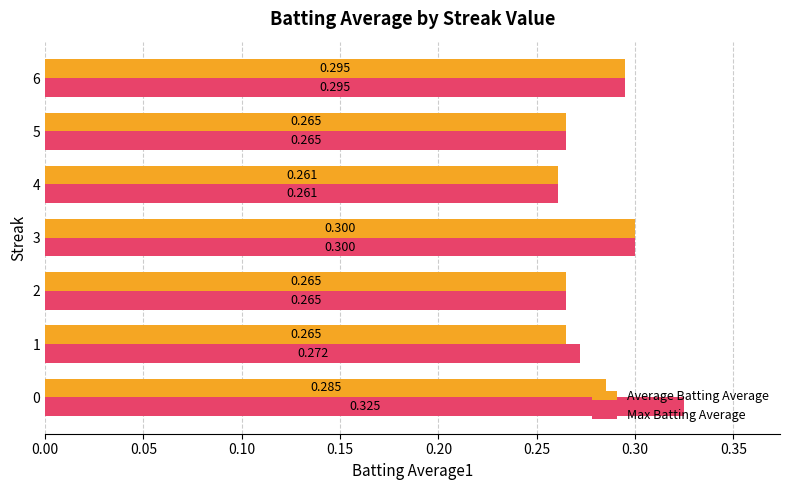

Between 1 and 2, which series saw the biggest shift?

Max Batting Average